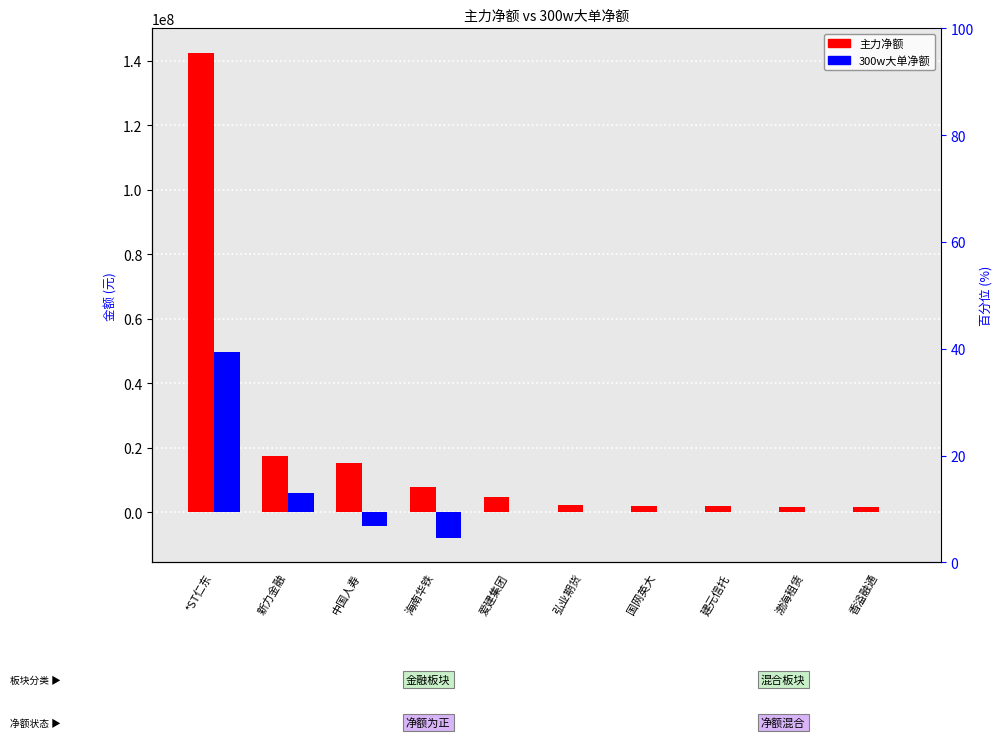

What is the difference between the highest and lowest values at 新力金融?

11517193